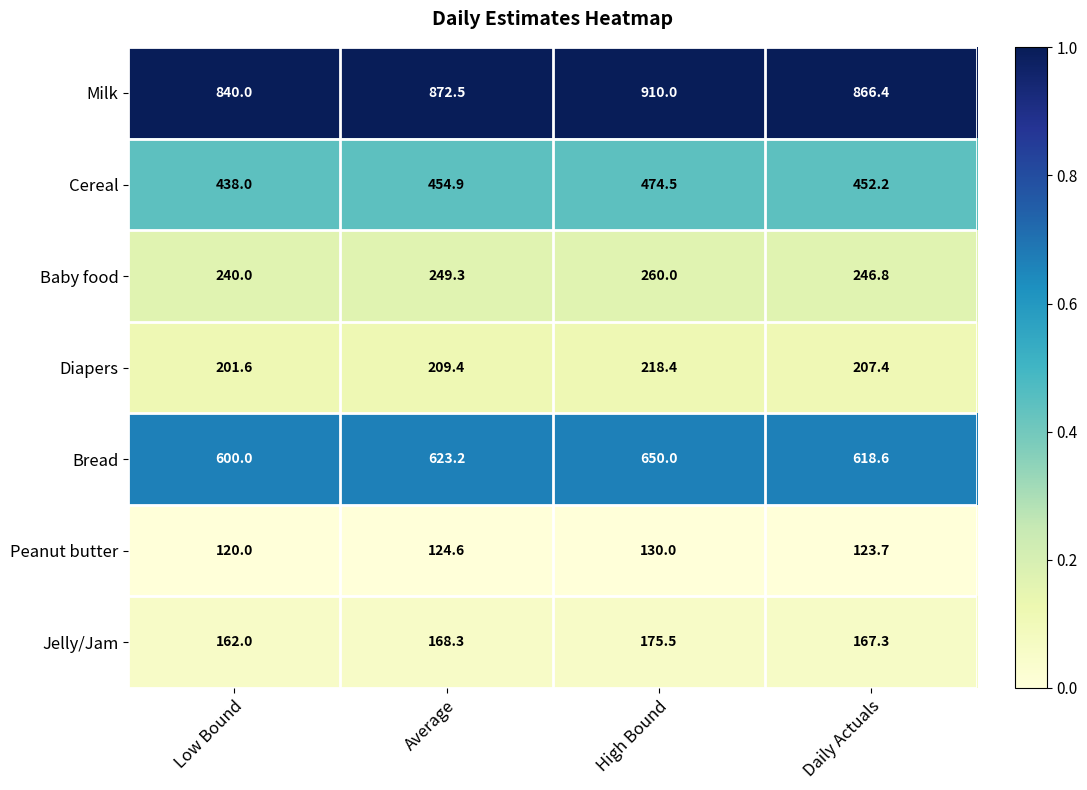

Between Low Bound and Daily Actuals, which series saw the biggest shift?

Milk